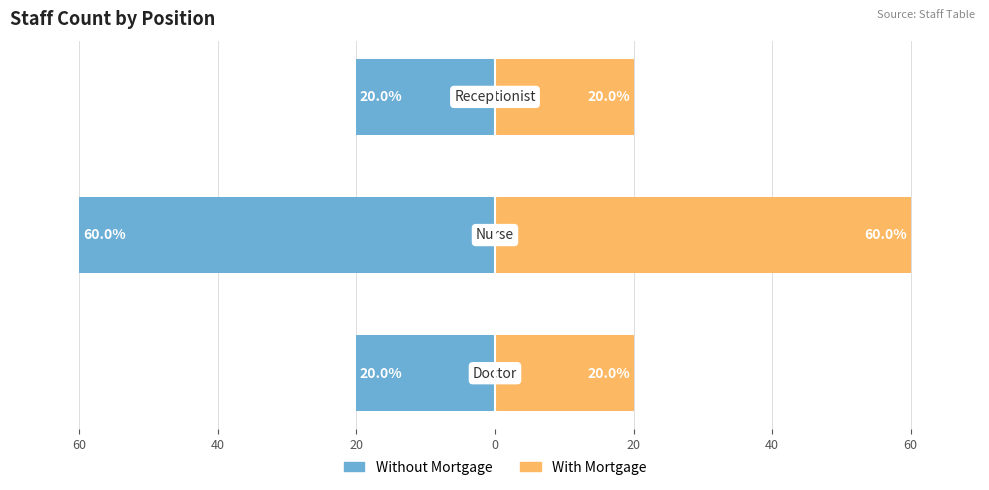

What is the sum of all Without Mortgage values?

-100